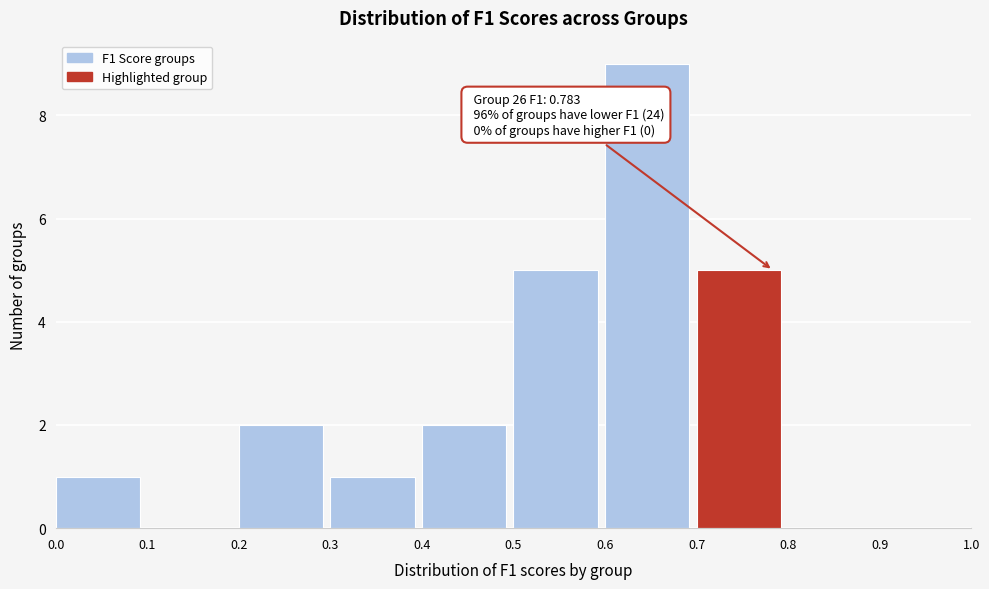

Which range on the x-axis has the tallest bar?

0.6 to 0.7